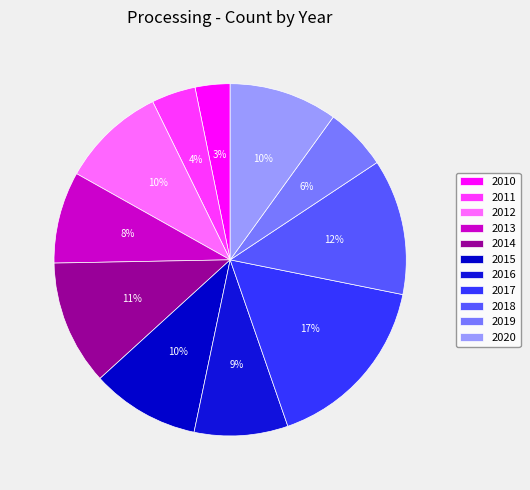

How many segments does this pie chart have?

11